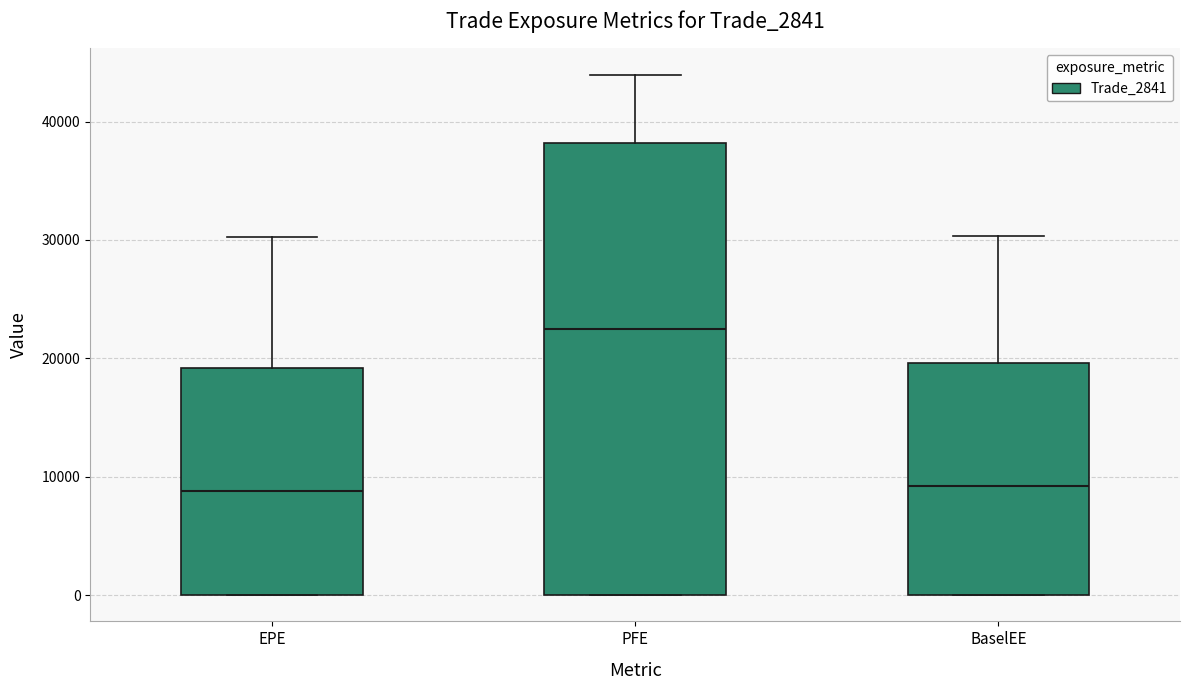

Which box has the highest median line?

PFE